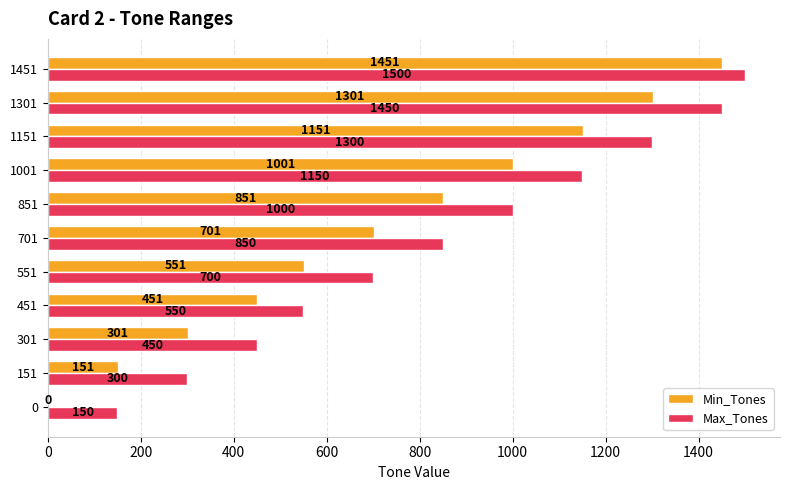

Which series changed the most between 451 and 1451?

Min_Tones